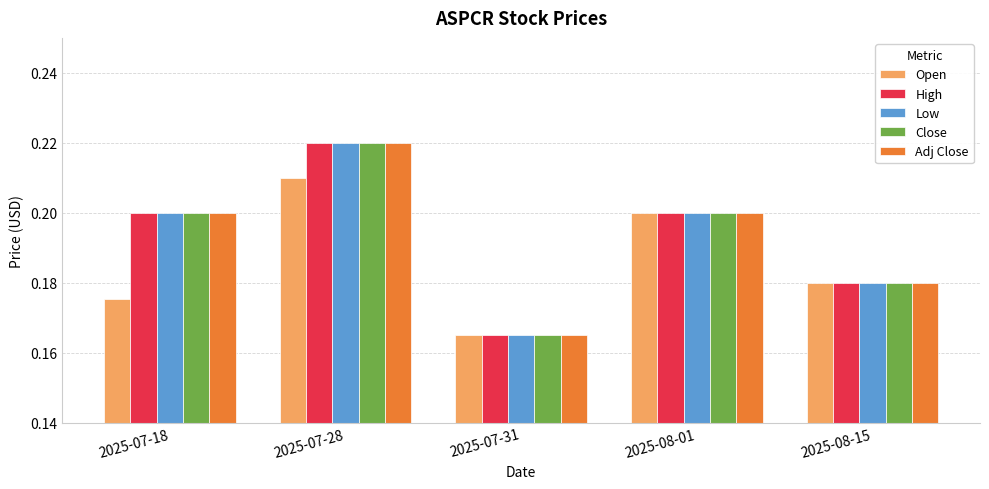

List the labels in order of Open value, smallest first.

2025-07-31, 2025-07-18, 2025-08-15, 2025-08-01, 2025-07-28